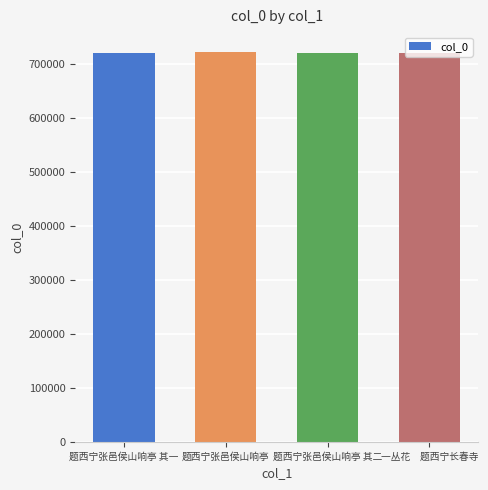

The chart shows a value of 963168 at 题西宁张邑侯山响亭 其一. True or false?

False